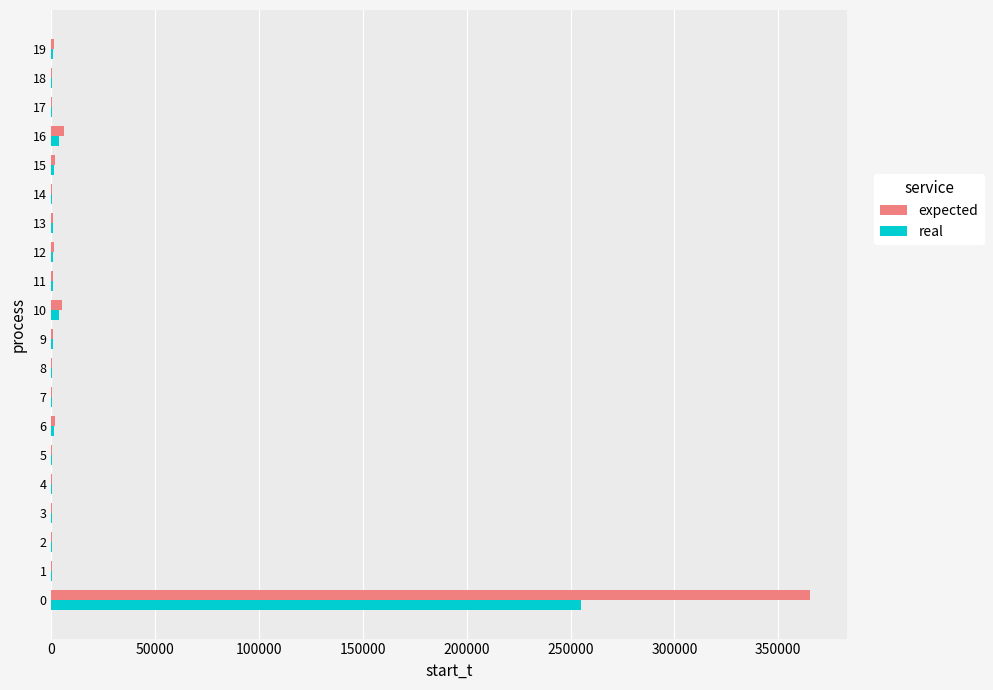

What is the maximum value for expected?

365080